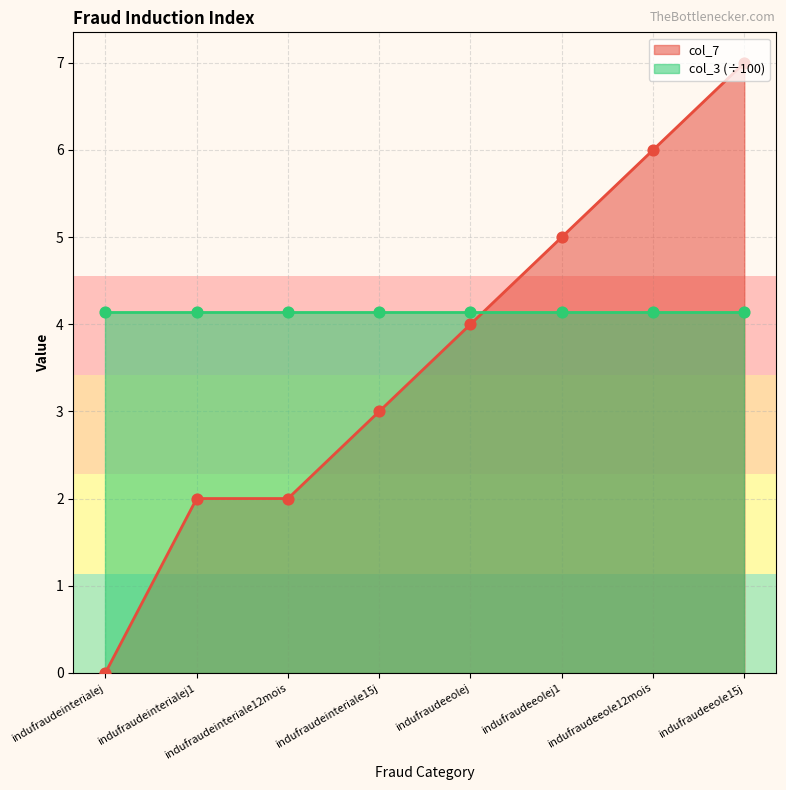

Approximately how many times larger is the value at indufraudeinterialej1 compared to indufraudeinteriale12mois?

1.0